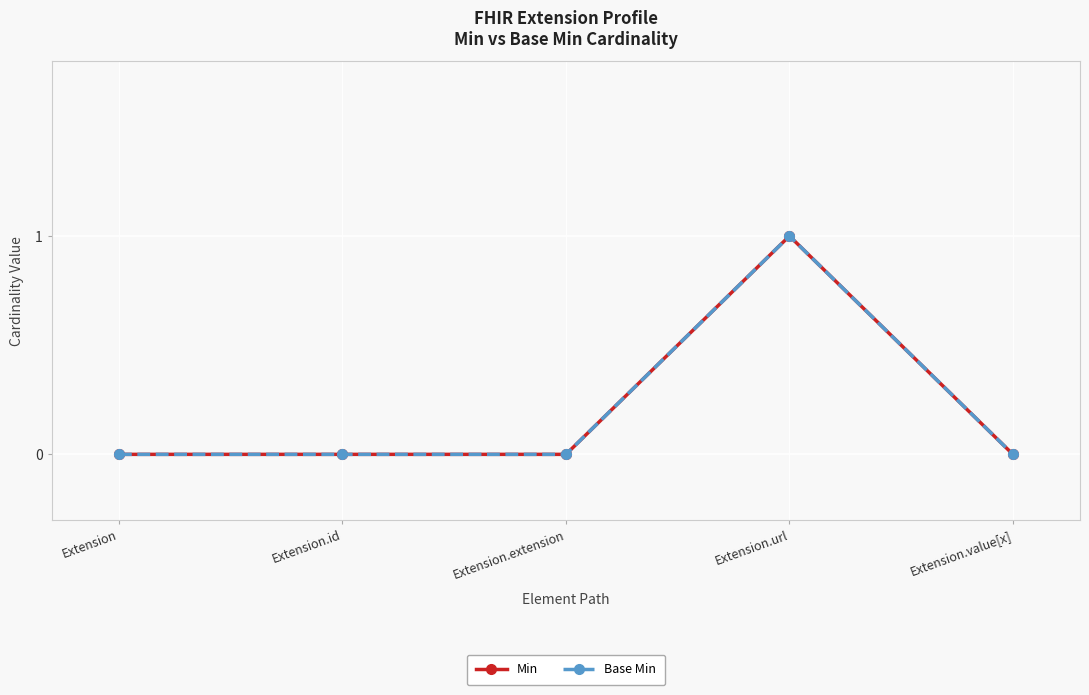

Does the chart have visible grid lines?

Yes